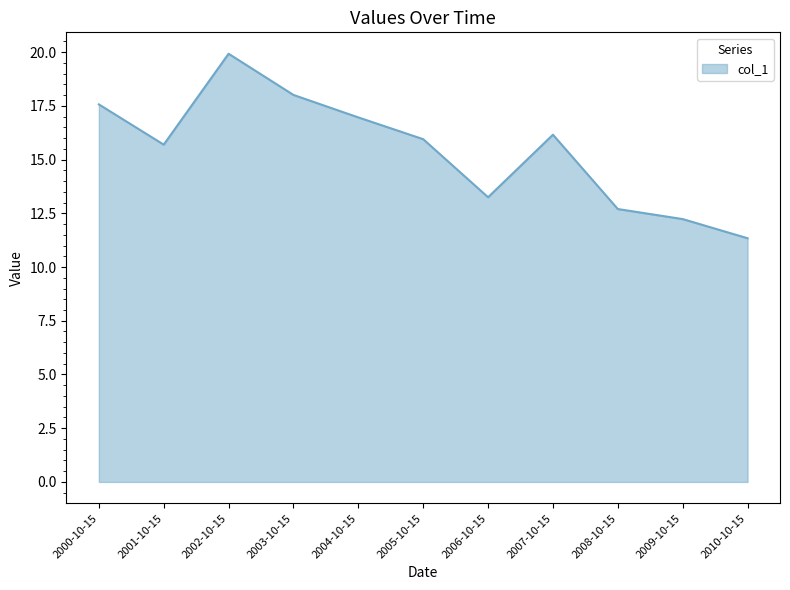

What position from the left is 2002-10-15?

3